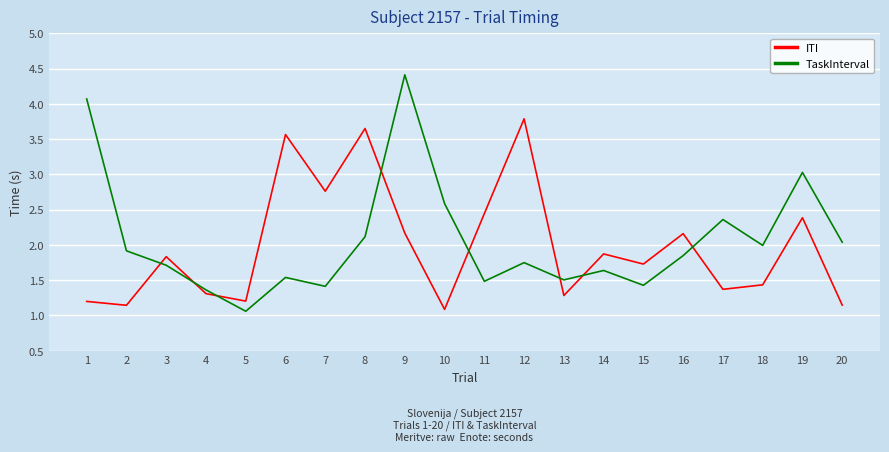

At 2, list the series in order from smallest to largest.

ITI, TaskInterval